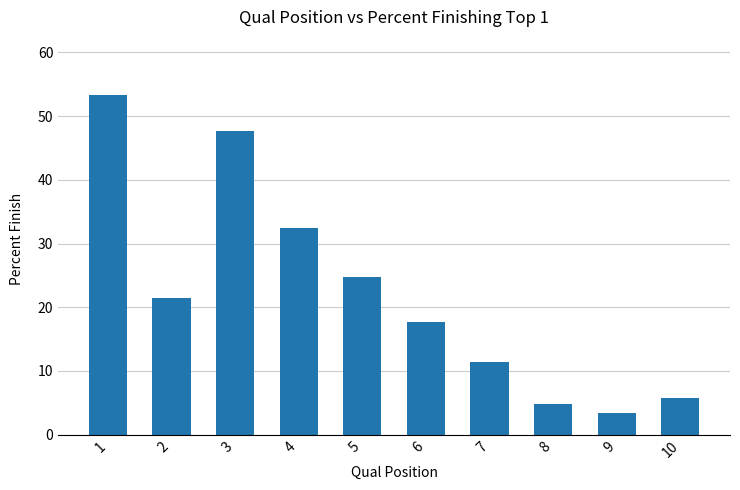

How many bars are there in total?

10